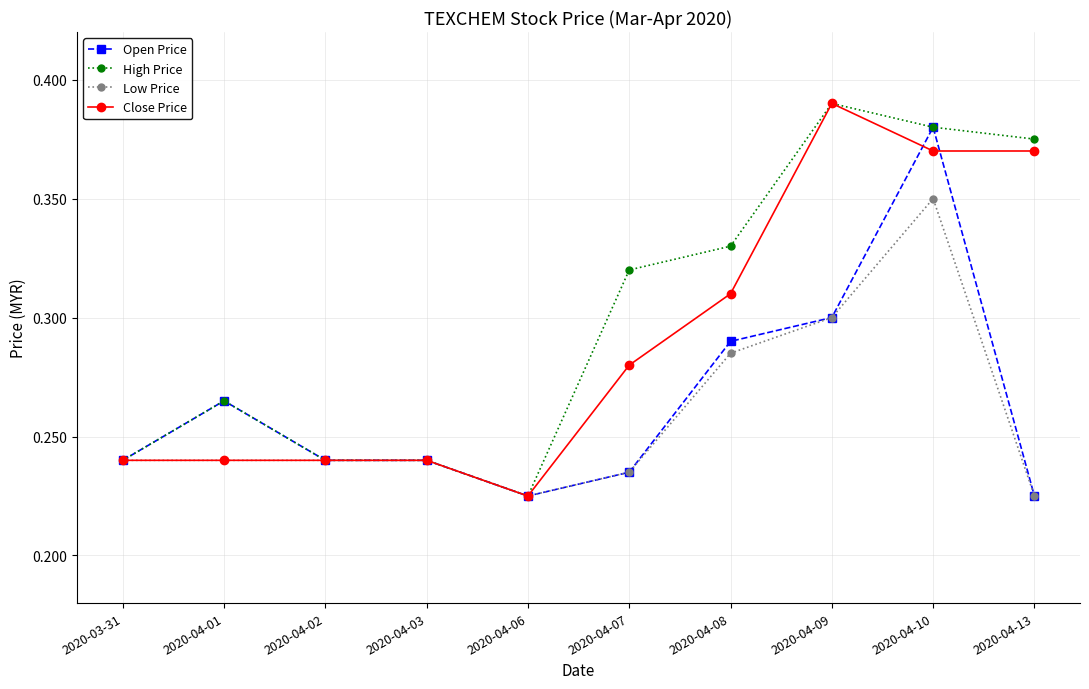

Count the Close Price values in the range 0 to 1.

10